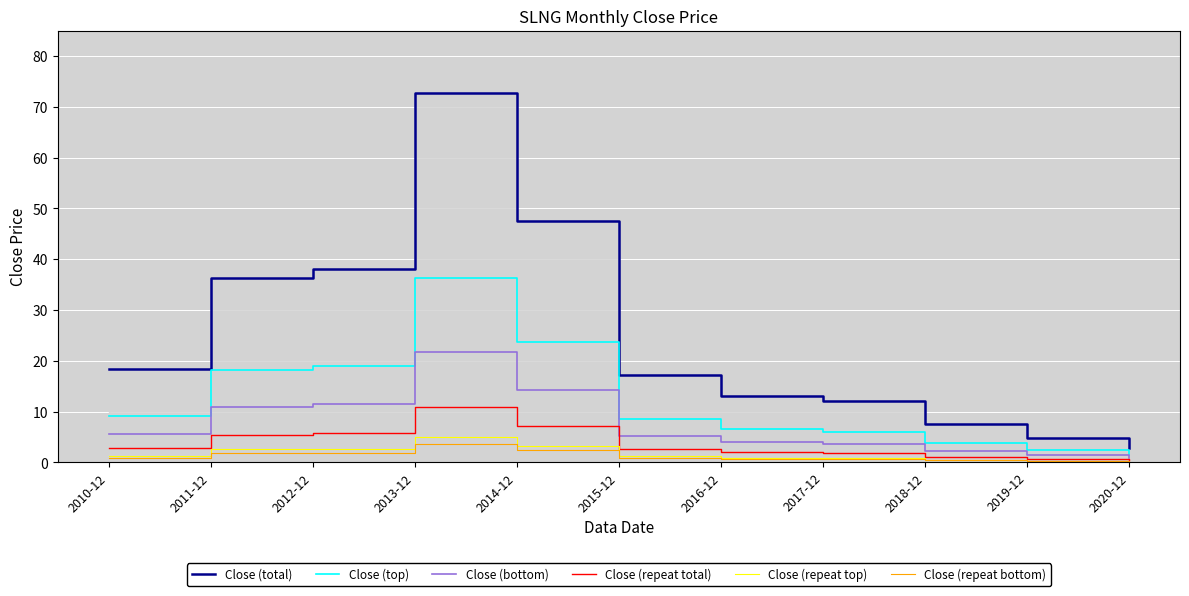

At 2016-12, list the series in order from largest to smallest.

Close (total), Close (top), Close (bottom), Close (repeat total), Close (repeat top), Close (repeat bottom)